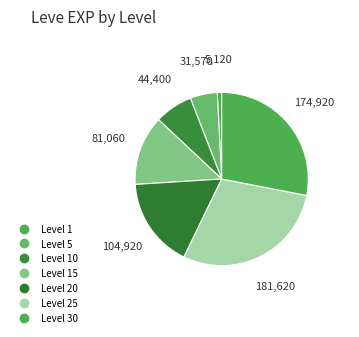

How many slices are in this pie chart?

7